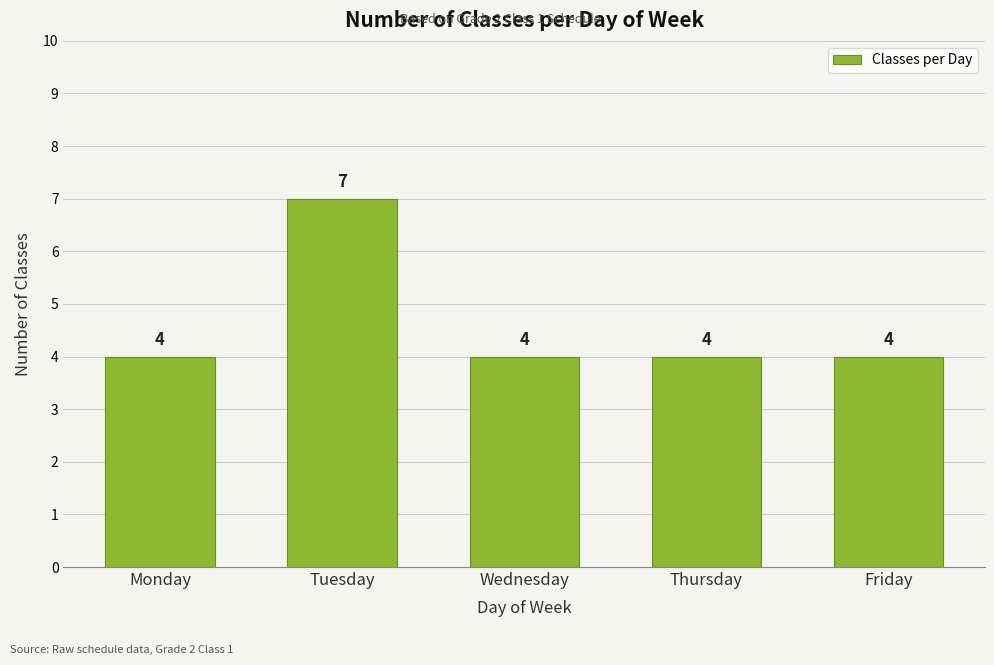

Which category has the highest value across all series?

Tuesday